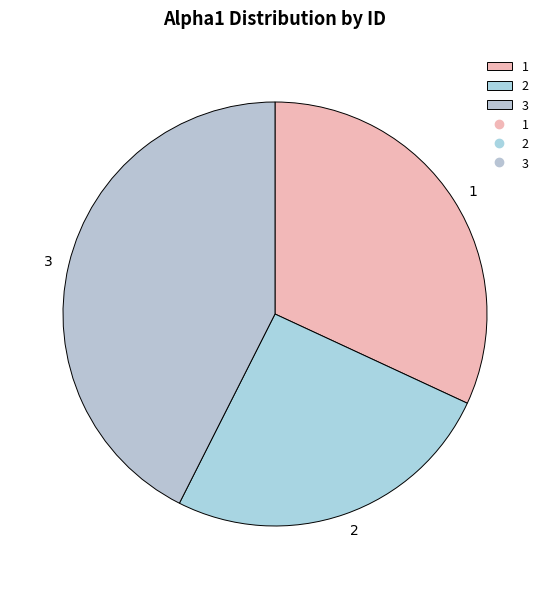

Which category has the smallest portion of the pie?

2